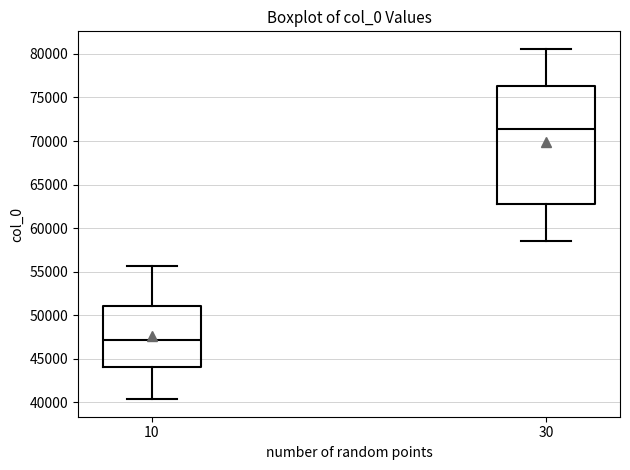

Reading left to right, transcribe this box plot: for each box, give where its median line is, the range the box spans, and where its two whiskers end, as read against the y-axis. The values are not printed on the chart, so give them approximately, as read against the axis.

10: median 47000, box 44000 to 51000, whiskers 40500 to 55500
30: median 71500, box 63000 to 76500, whiskers 58500 to 80500